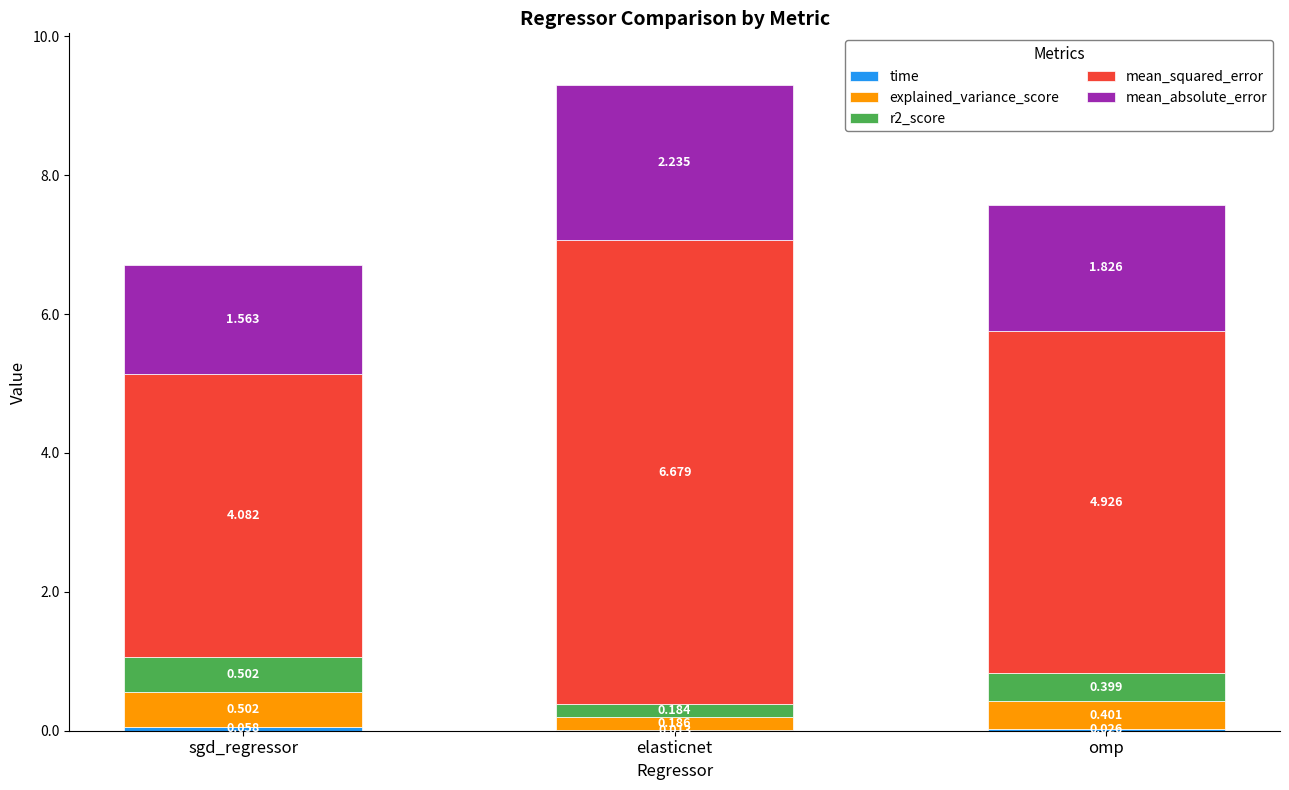

At which category is the sum across all series the highest?

elasticnet